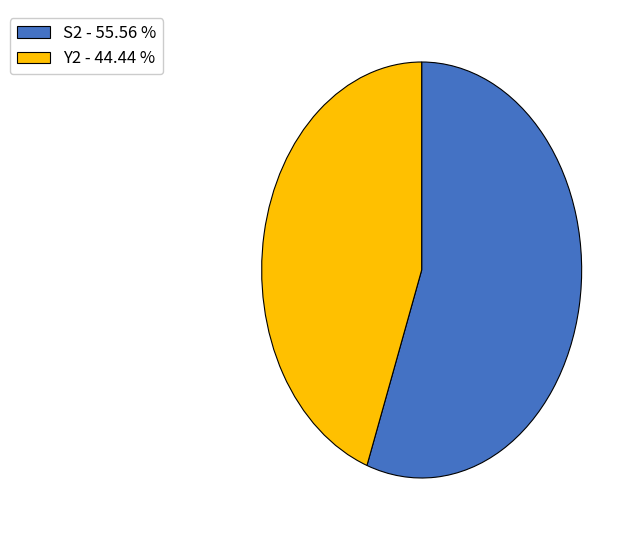

Do S2 - 55.56 % and Y2 - 44.44 % together represent more than half of the pie?

Yes